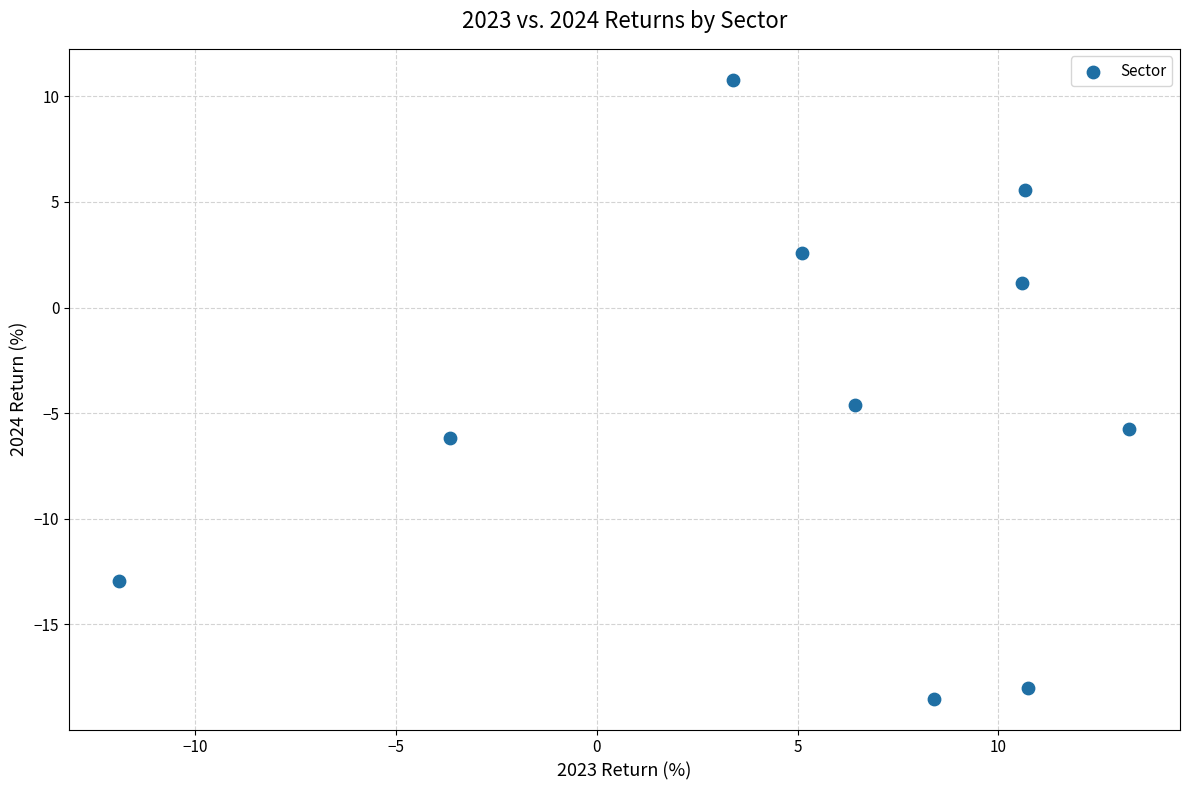

What is the average X value?

5.3